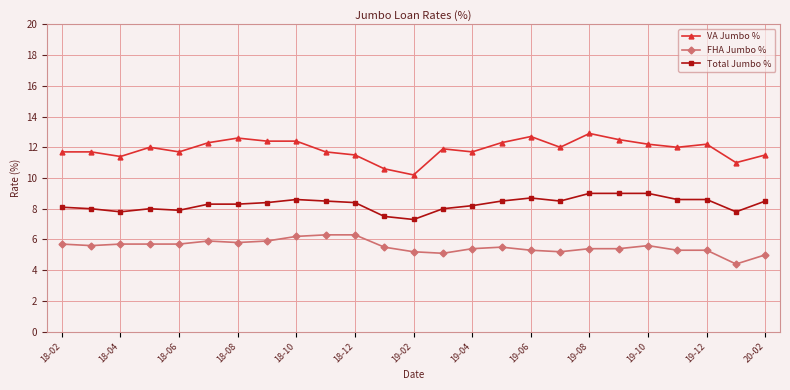

True or false: VA Jumbo % and FHA Jumbo % intersect in this chart.

False